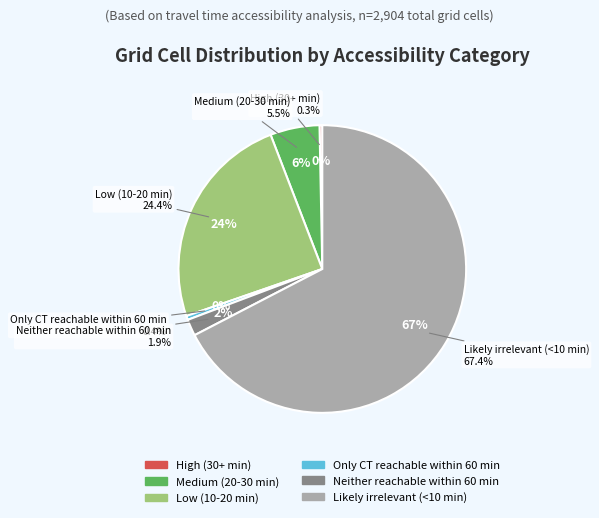

What percentage is the Medium (20-30 min) slice, to the nearest percent?

6%